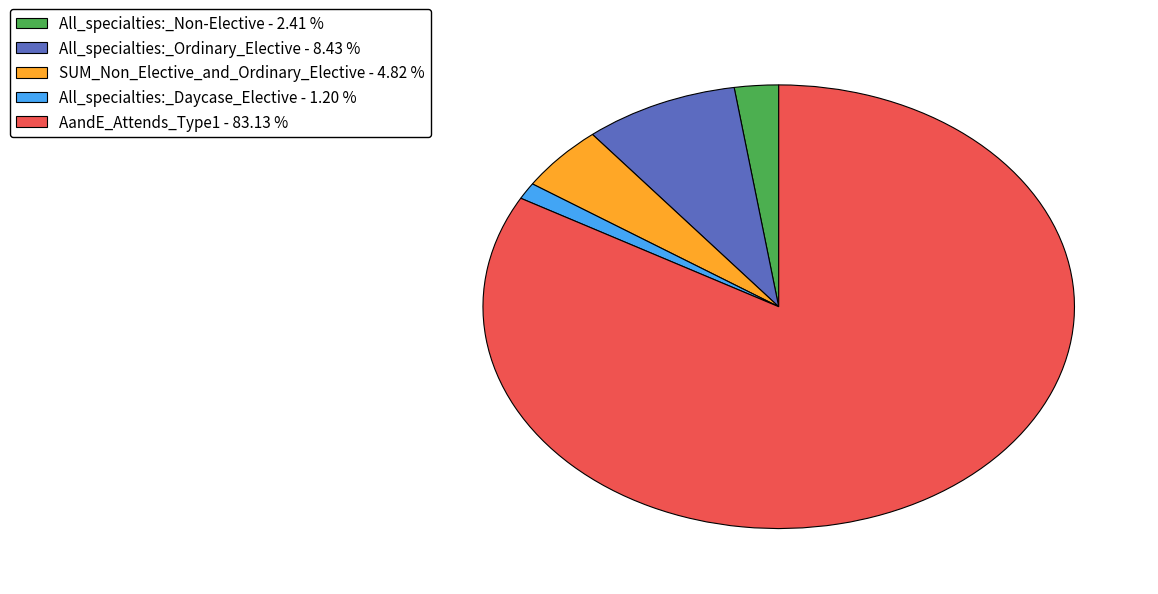

Does any single category account for the majority?

Yes